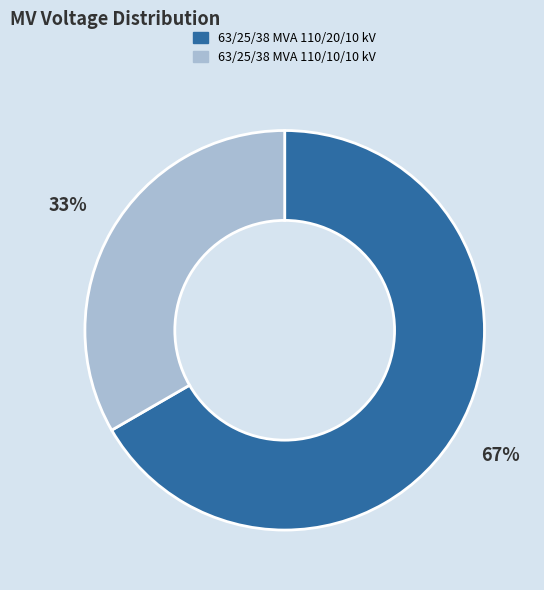

Between 63/25/38 MVA 110/10/10 kV and 63/25/38 MVA 110/20/10 kV, which is larger?

63/25/38 MVA 110/20/10 kV